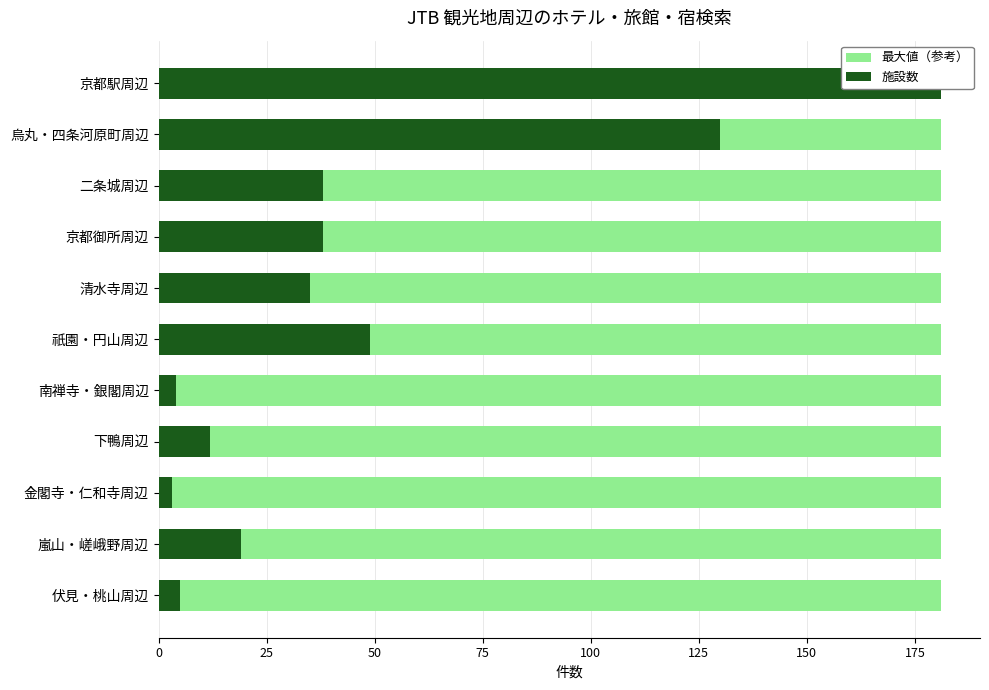

Rank the series by their maximum value, from highest to lowest.

施設数, 最大値（参考）